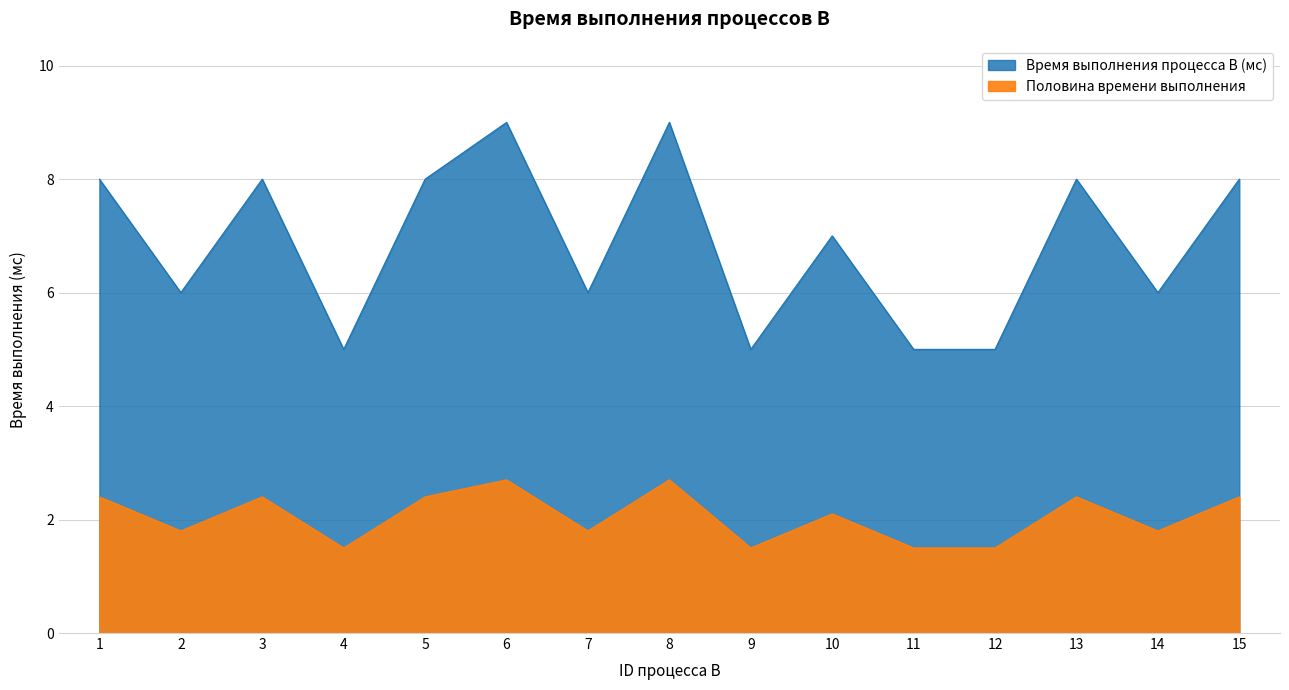

Rank the categories by value from lowest to highest.

4, 9, 11, 12, 2, 7, 14, 10, 1, 3, 5, 13, 15, 6, 8